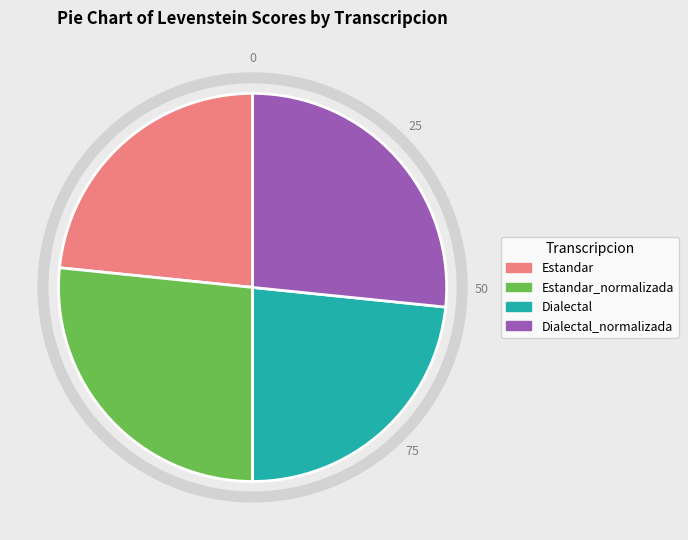

Is the sum of Estandar and Dialectal greater than half?

No